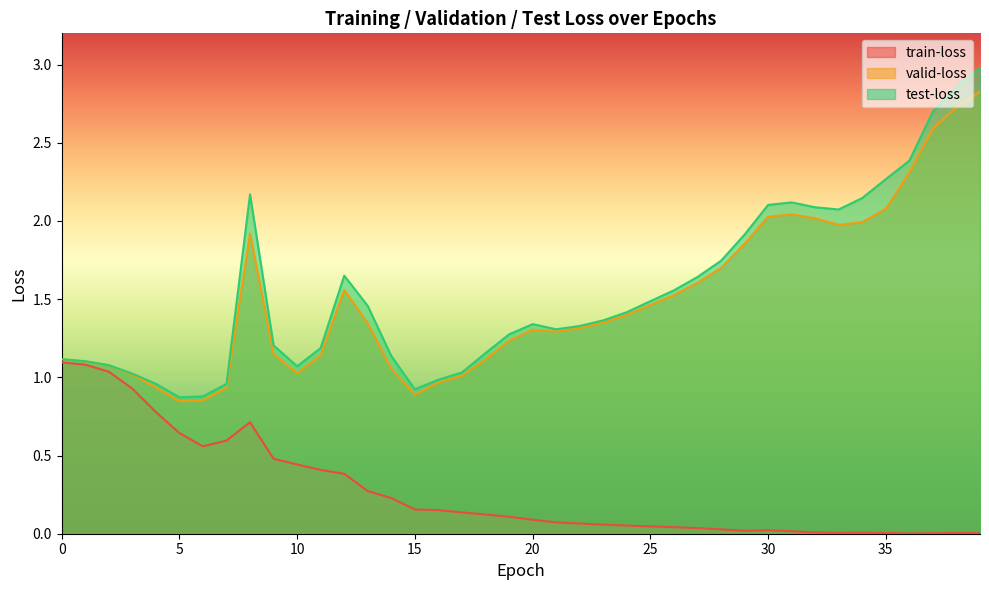

Which series has the largest total across all categories?

test-loss